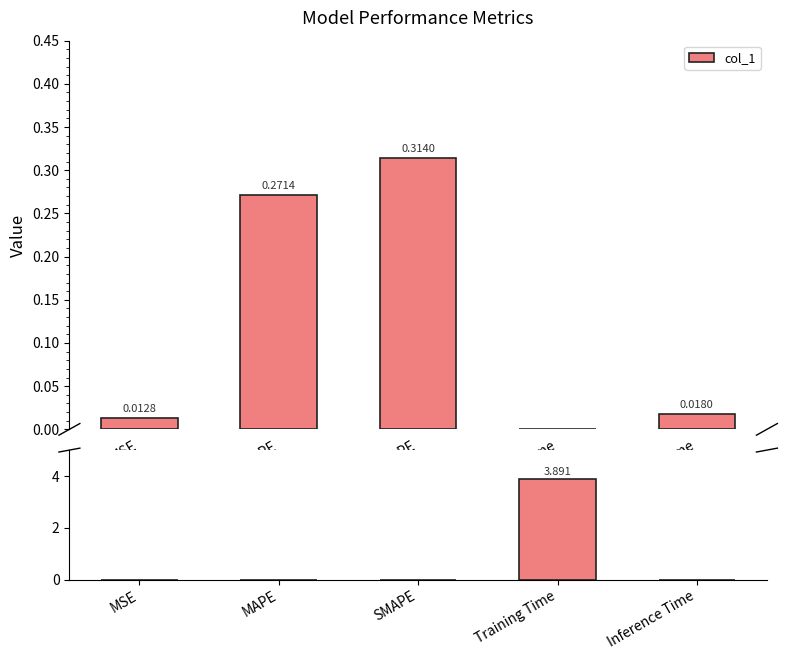

What is the greatest value displayed?

3.9